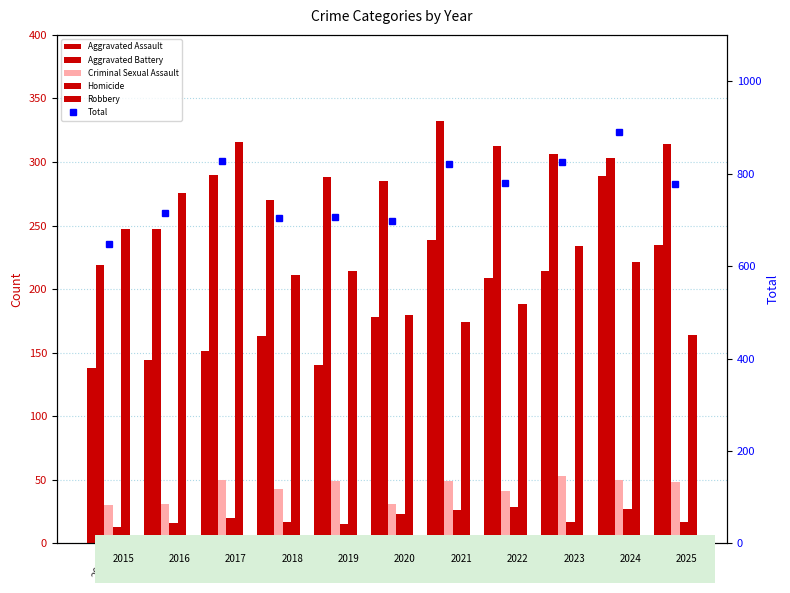

What is the average value of the Total series?

762